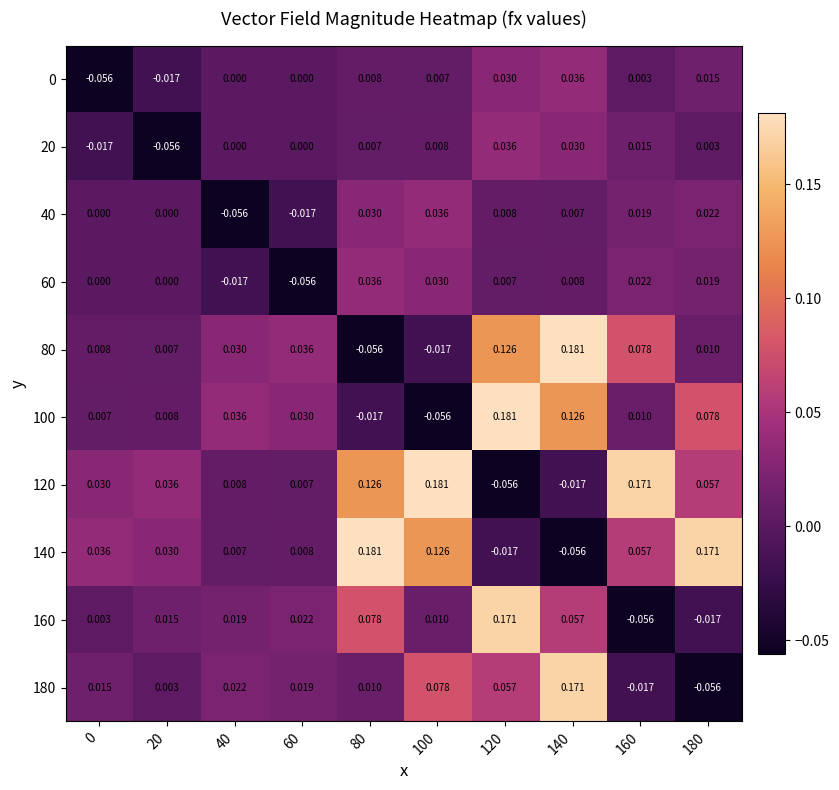

Is the value of 20 at 80 greater than the value of 120 at 180?

No